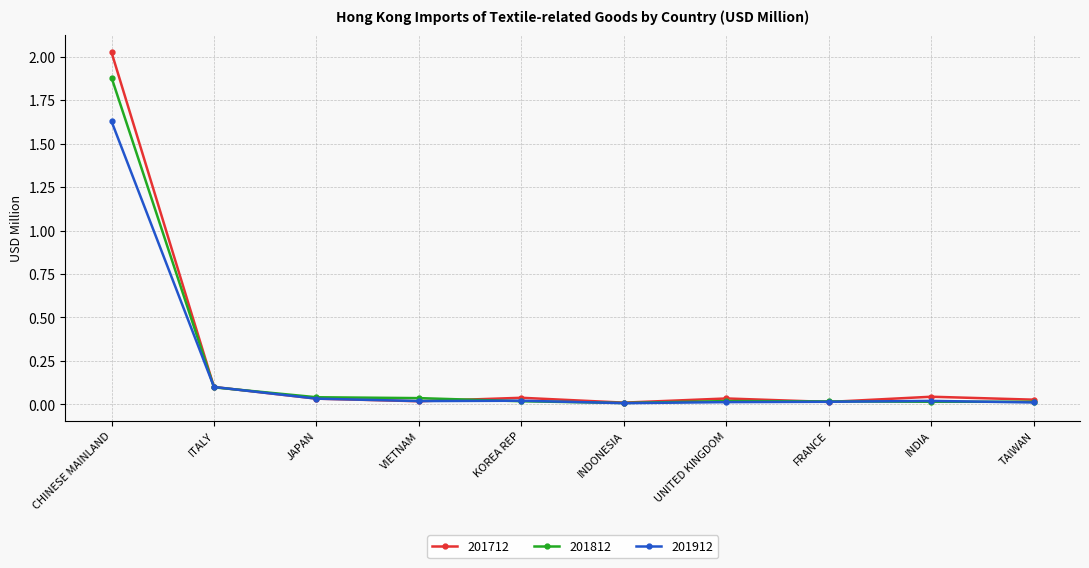

At which category is the sum across all series the highest?

CHINESE MAINLAND